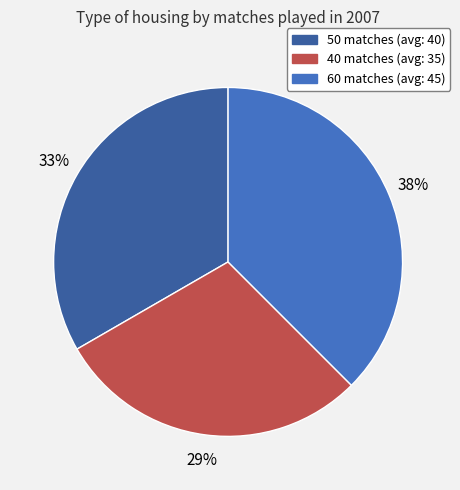

Between 50 and 40, which is larger?

50